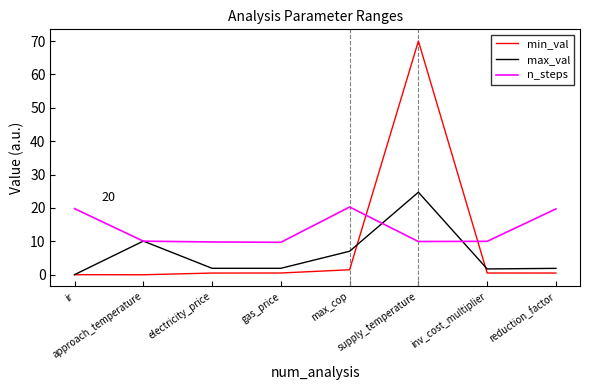

True or false: max_val has a value of 37.2 at supply_temperature.

False